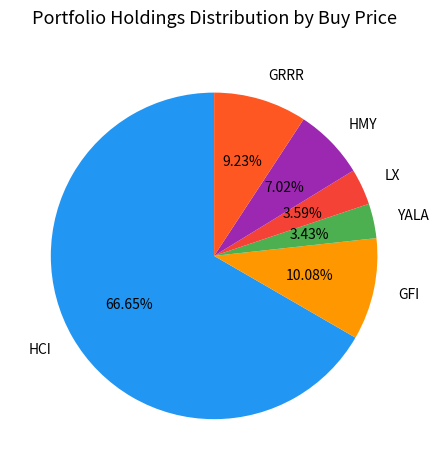

Is HCI the majority of the pie?

Yes